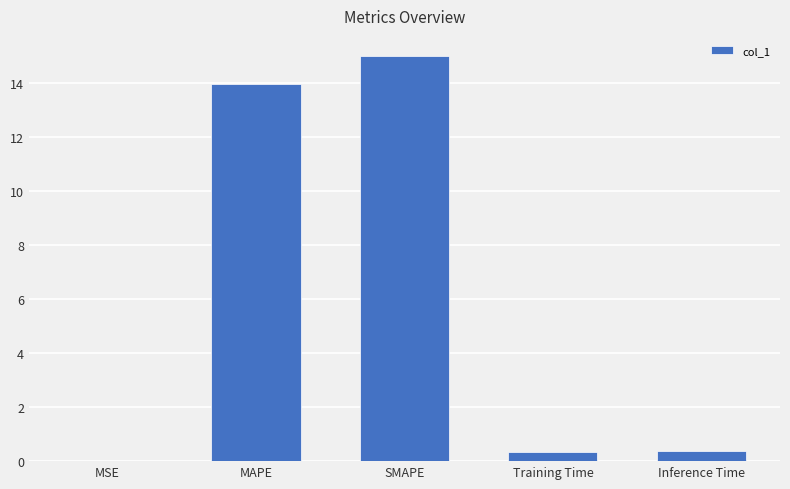

The value at Training Time is 0.4. True or false?

True